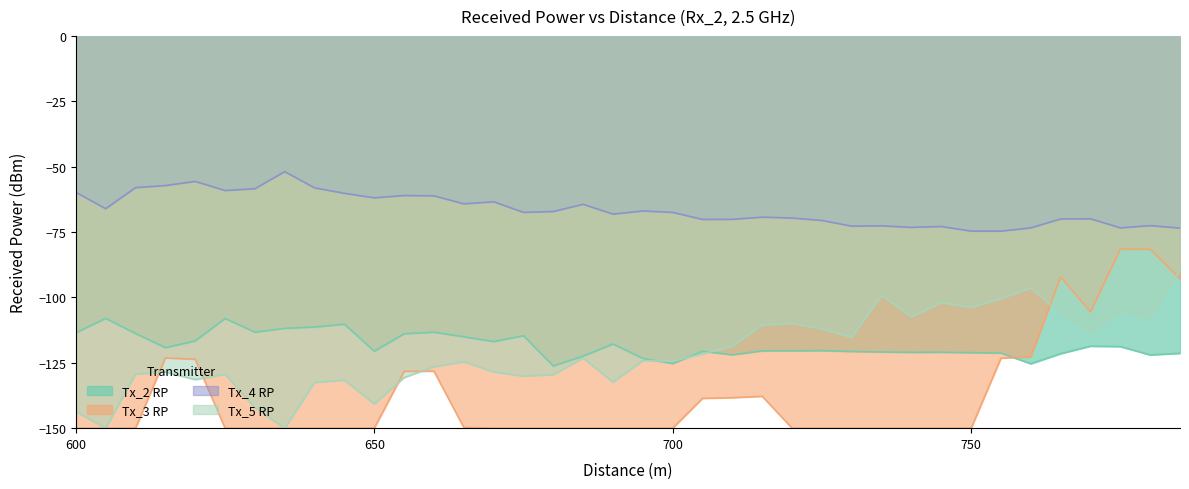

Rank the categories by Tx_2 RP value from highest to lowest.

605, 625, 645, 640, 635, 630, 660, 600, 610, 655, 675, 665, 620, 670, 690, 770, 775, 615, 725, 720, 715, 650, 705, 730, 735, 745, 740, 750, 755, 785, 765, 710, 780, 685, 695, 700, 760, 680